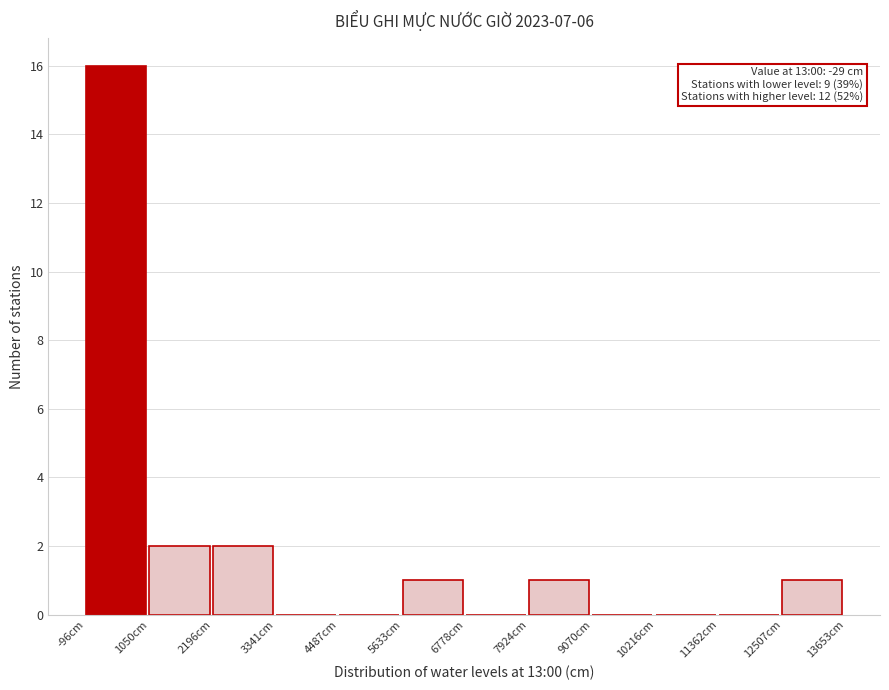

Over which range of the x-axis is the bar tallest?

0 to 1000